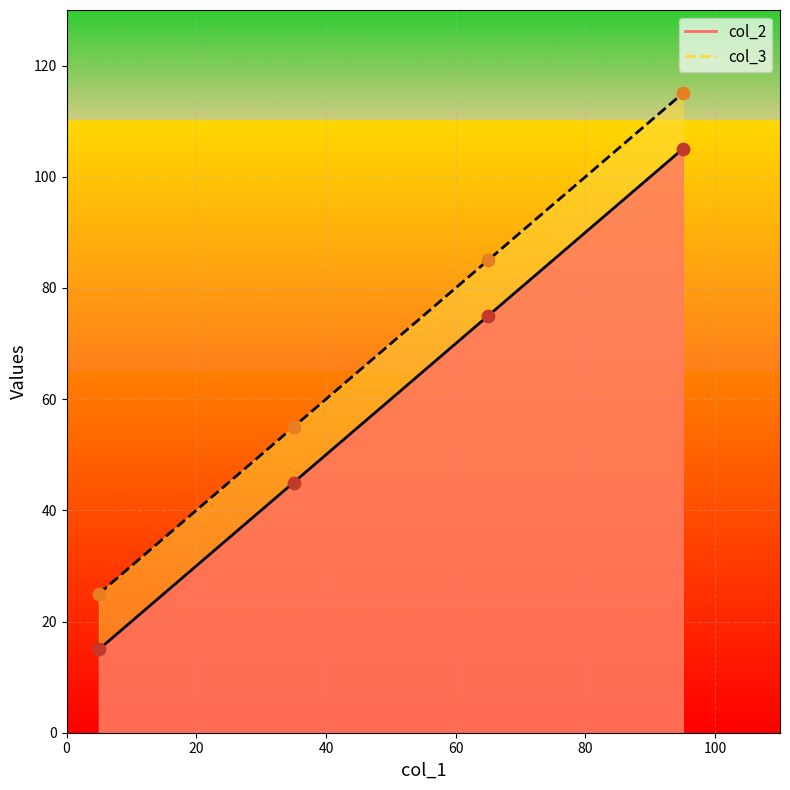

At which category is the sum across all series the highest?

95